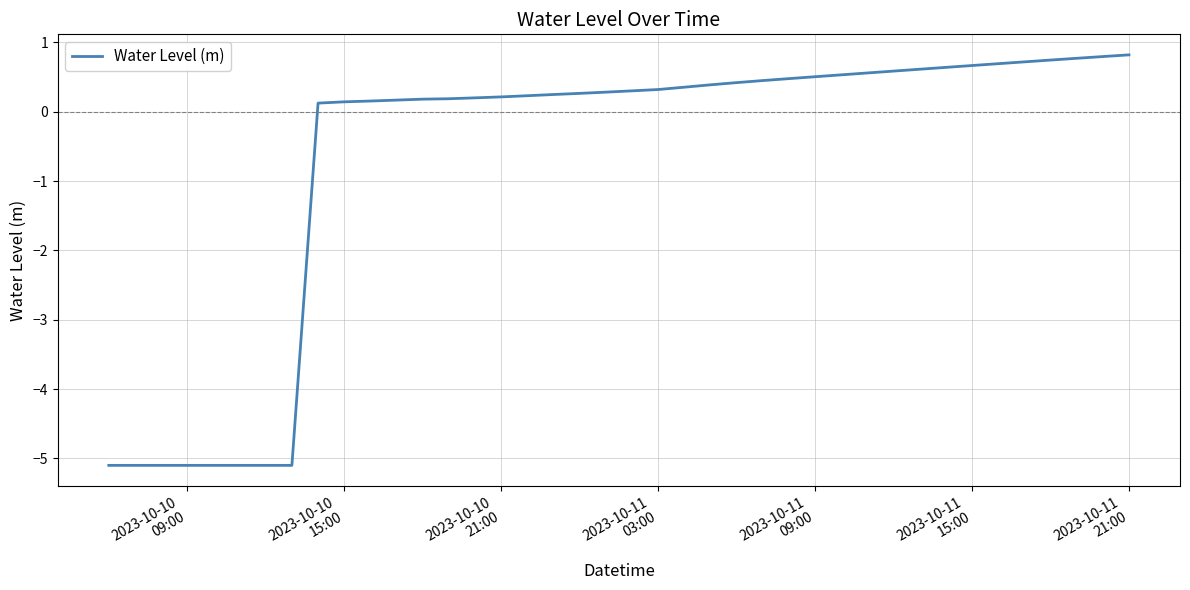

Count the number of categories in the chart.

40